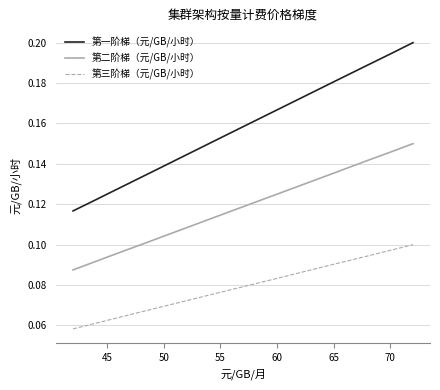

Rank the series by their maximum value, from lowest to highest.

第三阶梯（元/GB/小时）, 第二阶梯（元/GB/小时）, 第一阶梯（元/GB/小时）